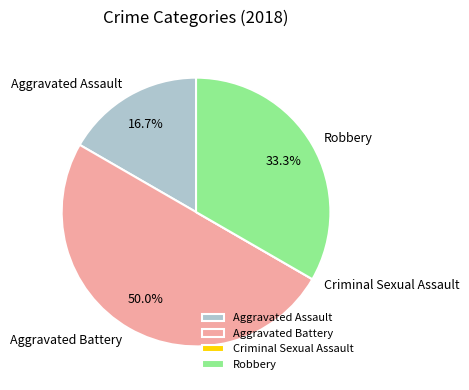

The Robbery slice represents 33% of the pie. True or false?

True